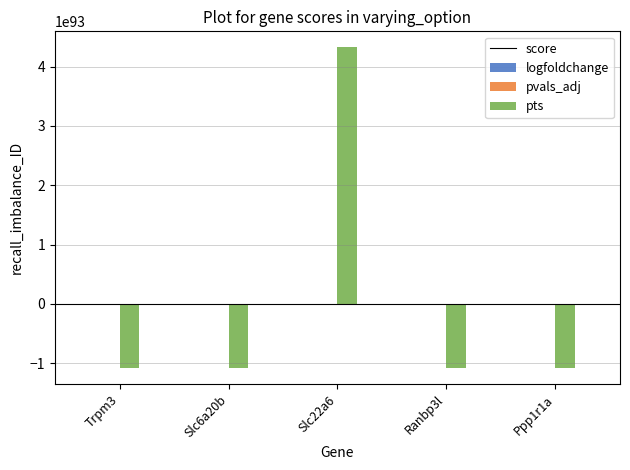

How many groups of bars are there?

5